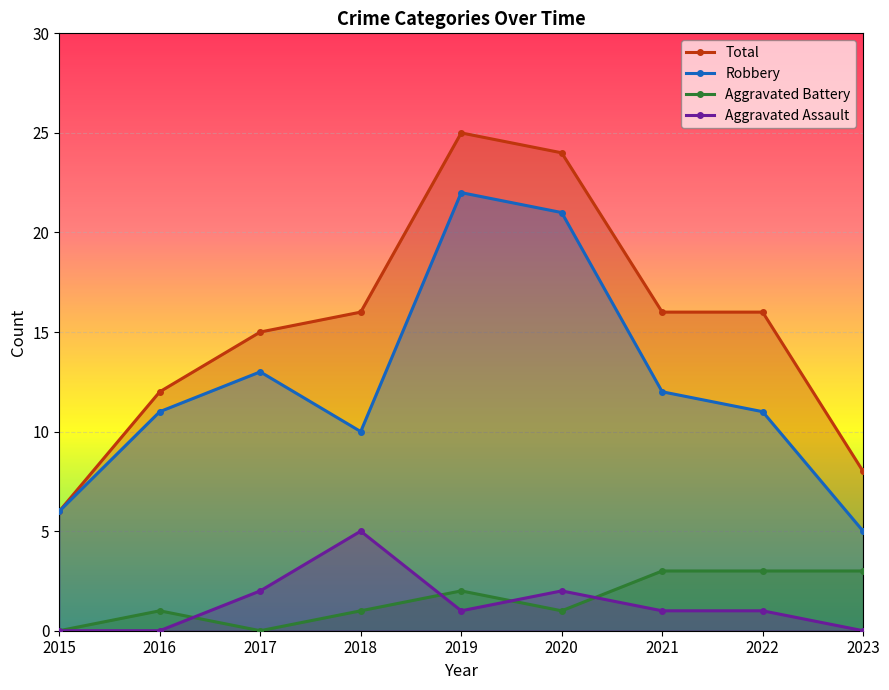

At which label does Aggravated Assault first exceed 1?

2017